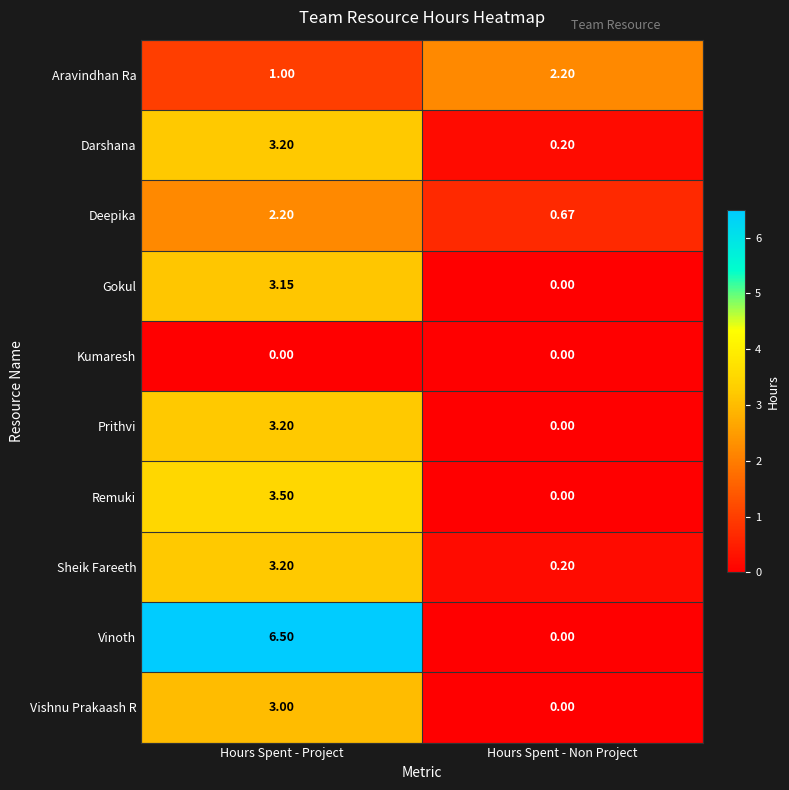

At which label does Vinoth reach its peak?

Hours Spent - Project